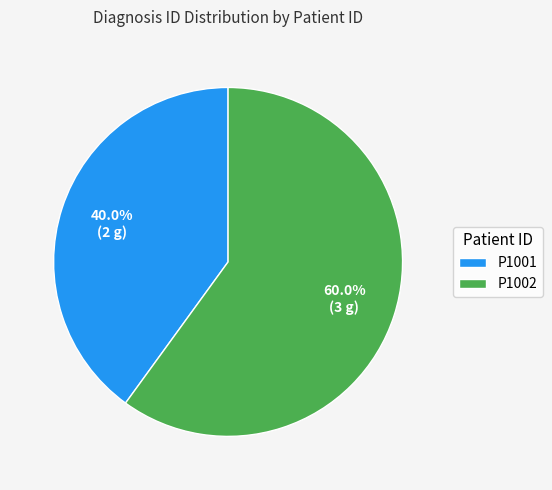

To the nearest percent, what percentage of the pie is P1002?

60%